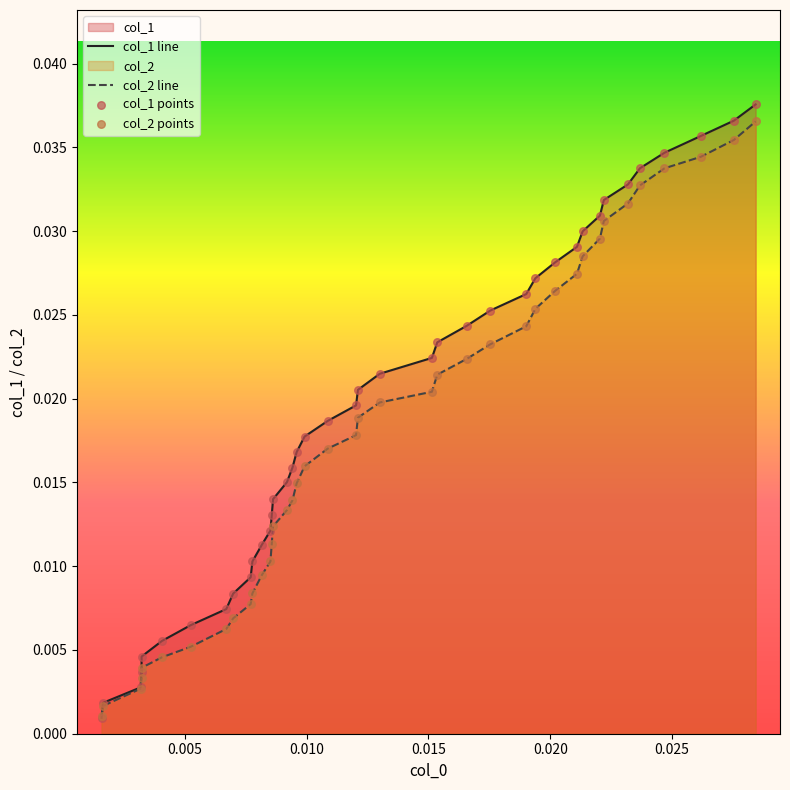

Which series has the largest Y range (max minus min)?

col_1 line